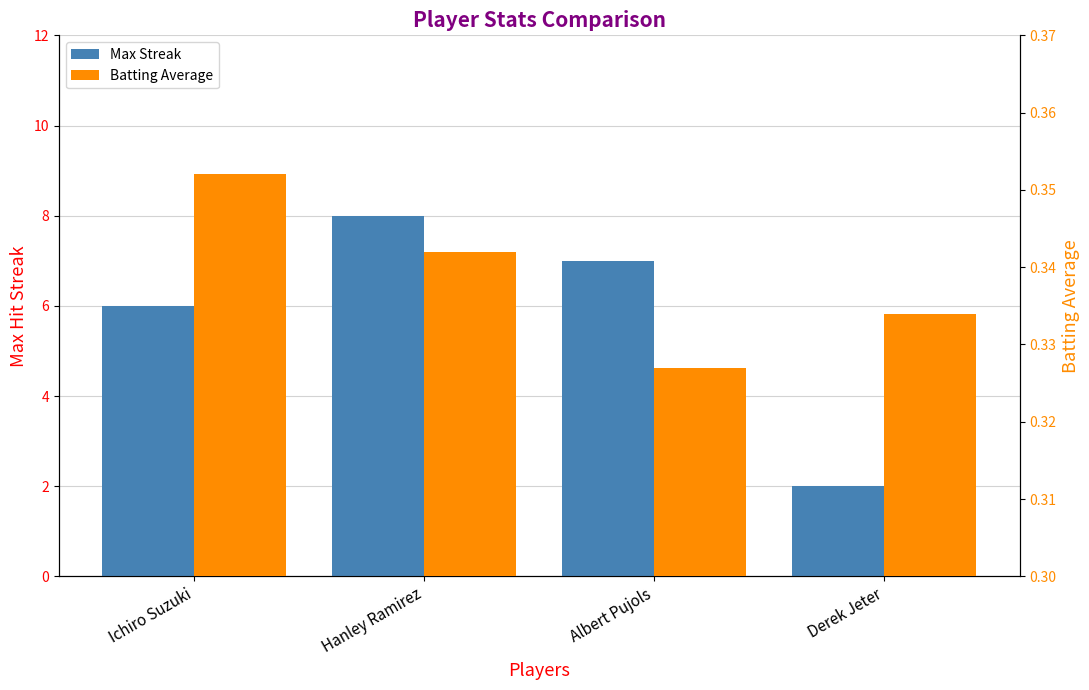

Reading right to left, transcribe all the data shown in this chart.

Max Streak: Derek Jeter=2.0	Albert Pujols=7.0	Hanley Ramirez=8.0	Ichiro Suzuki=6.0
Batting Average: Derek Jeter=0.3	Albert Pujols=0.3	Hanley Ramirez=0.3	Ichiro Suzuki=0.4